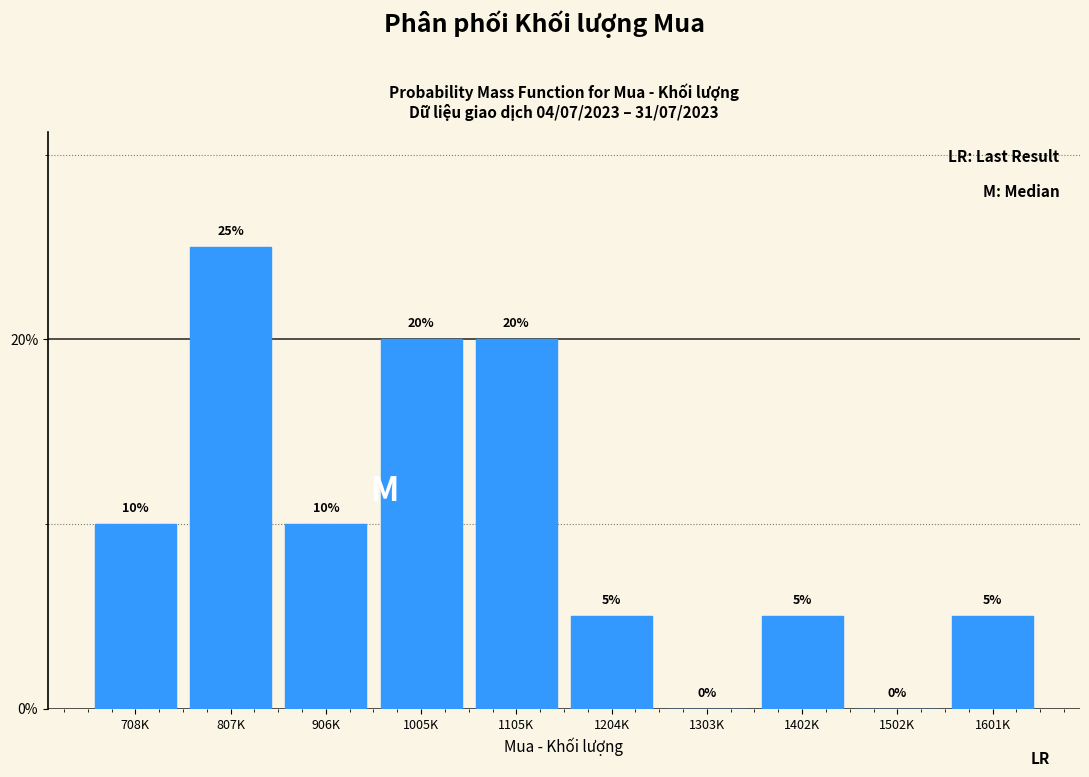

Reading left to right, transcribe all the data shown in this chart.

708K=10	807K=25	906K=10	1005K=20	1105K=20	1204K=5	1303K=0	1402K=5	1502K=0	1601K=5